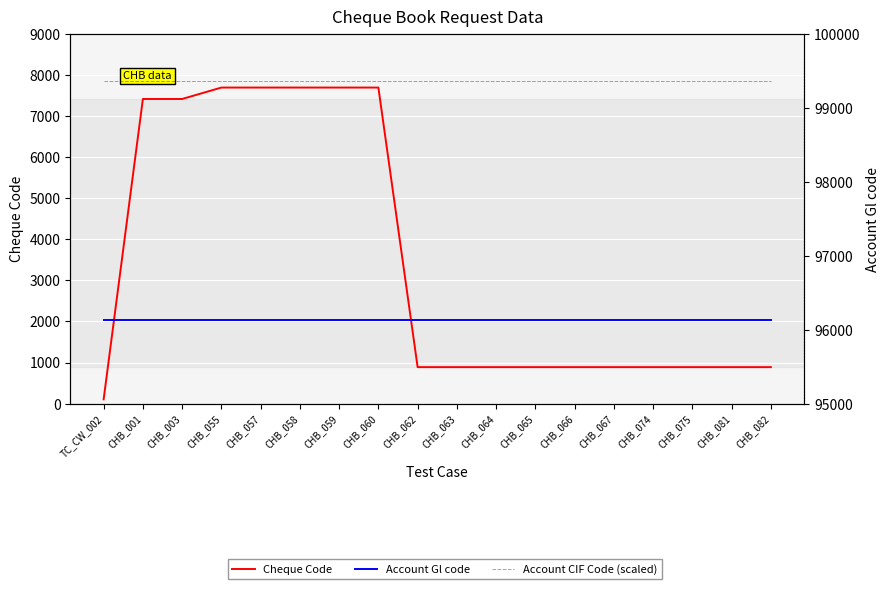

Reading right to left, transcribe all the data shown in this chart.

Cheque Code: 888.0	888.0	888.0	888.0	888.0	888.0	888.0	888.0	888.0	888.0	7689.0	7689.0	7689.0	7689.0	7689.0	7411.0	7411.0	105.0
Account Gl code: 96137.0	96137.0	96137.0	96137.0	96137.0	96137.0	96137.0	96137.0	96137.0	96137.0	96137.0	96137.0	96137.0	96137.0	96137.0	96137.0	96137.0	96137.0
Account CIF Code (scaled): 99356.2	99356.2	99356.2	99356.2	99356.2	99356.2	99356.2	99356.2	99356.2	99356.2	99356.2	99356.2	99356.2	99356.2	99356.2	99356.2	99356.2	99356.2